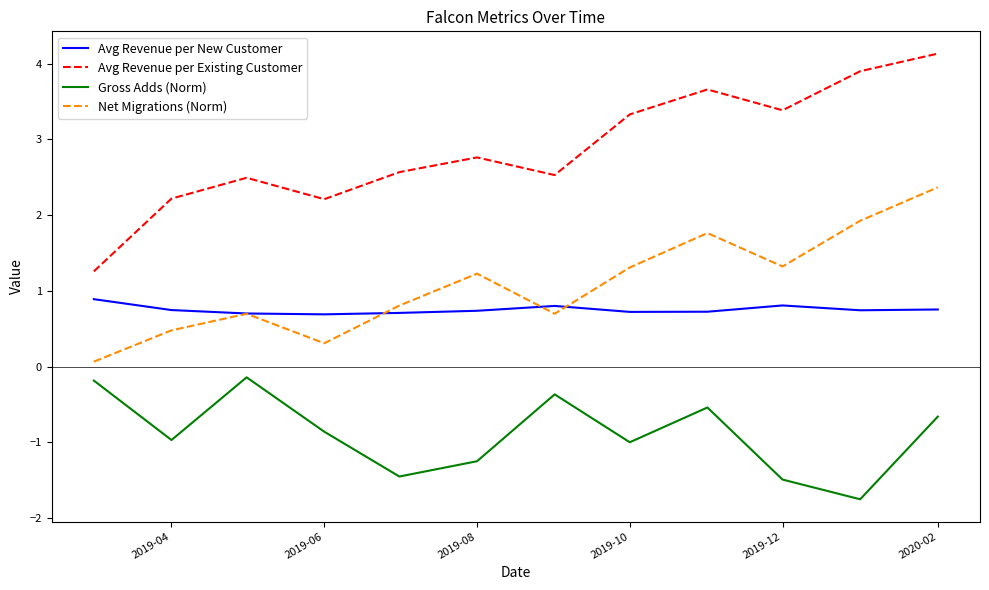

True or false: Net Migrations (Norm) and Avg Revenue per Existing Customer intersect in this chart.

False